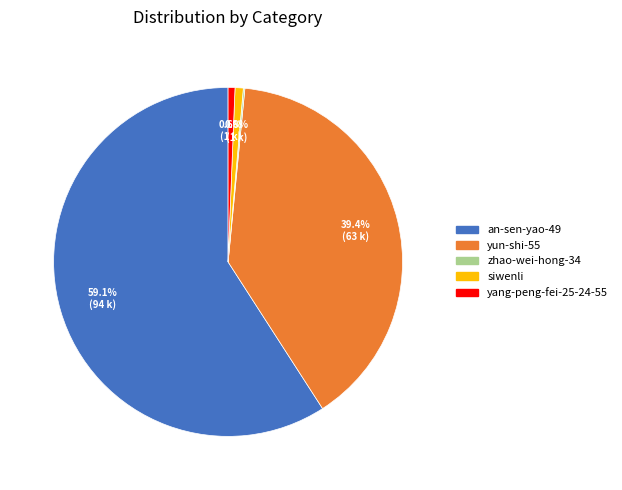

Which slice represents more than half of the pie?

an-sen-yao-49